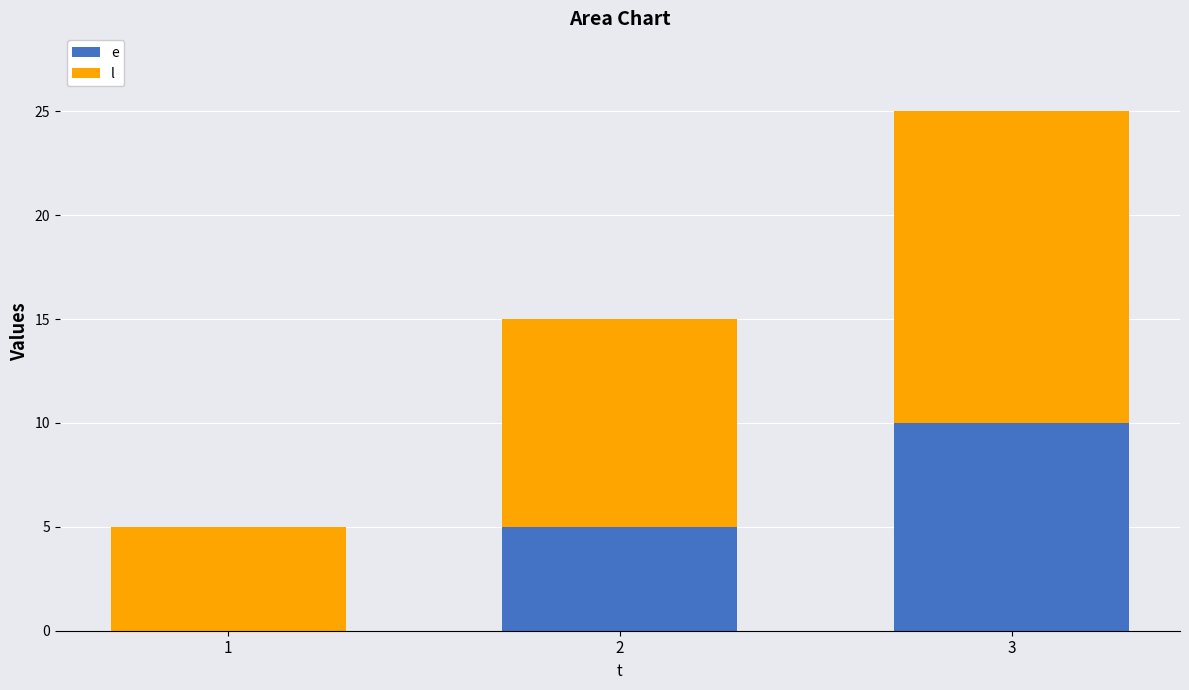

What is the total value across all series at 1?

5